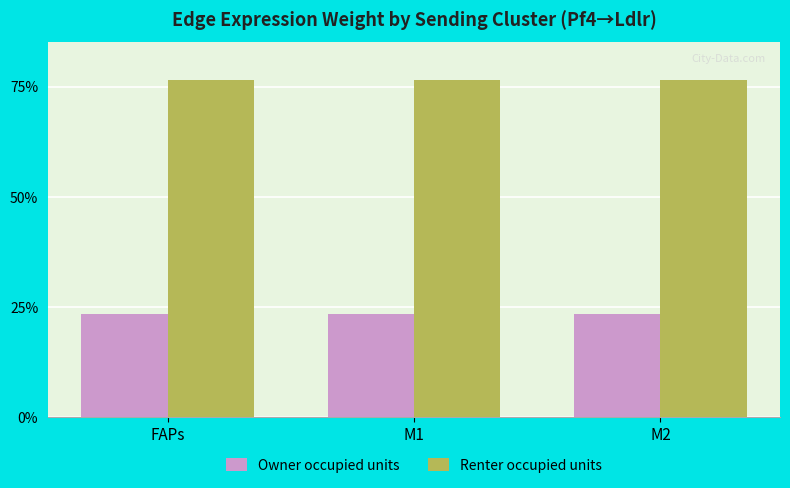

What is the approximate value of Owner occupied units at M1?

23.5